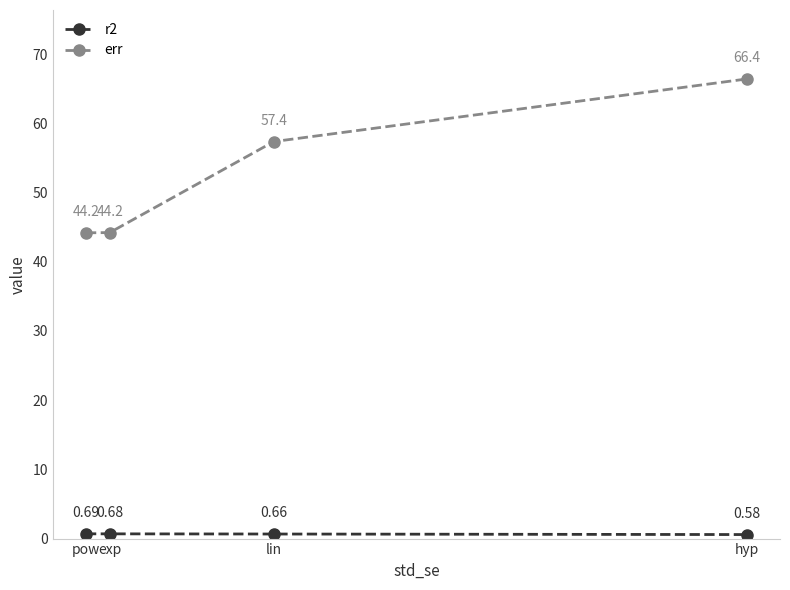

Which label corresponds to the smallest value in the chart?

hyp